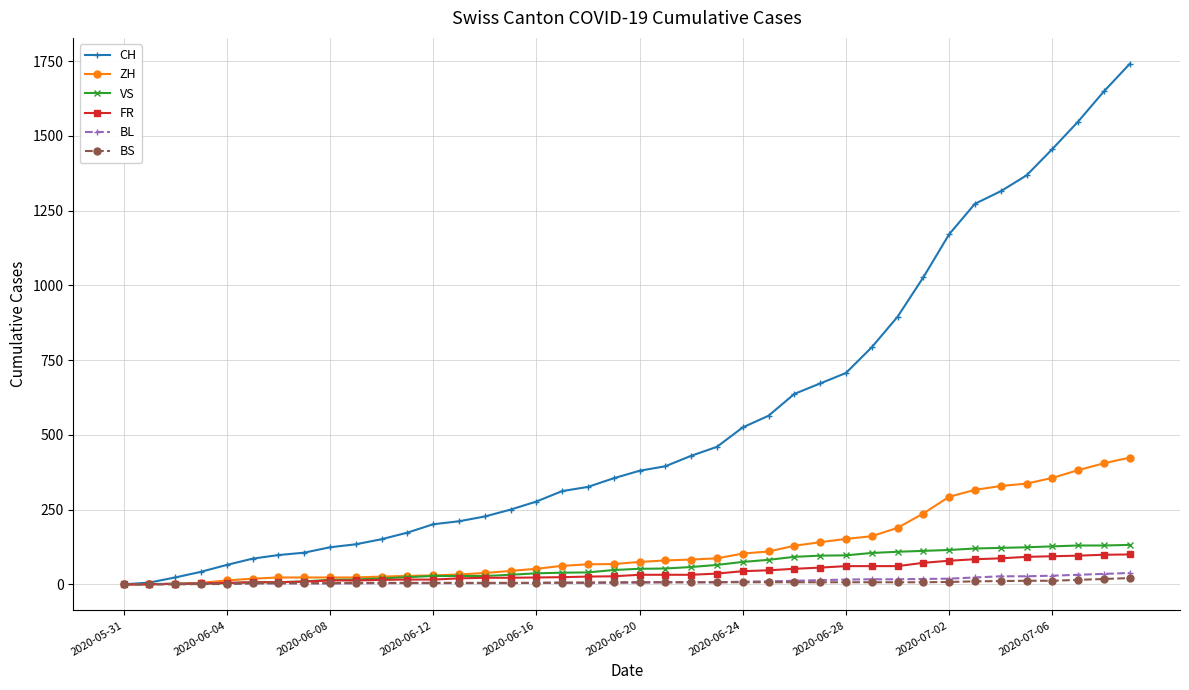

What are all the series names shown in the legend?

CH, ZH, VS, FR, BL, BS